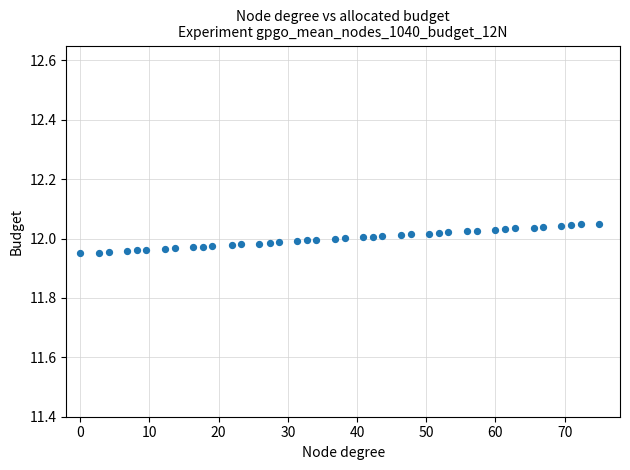

What is the range of X values (max minus min)?

75.0